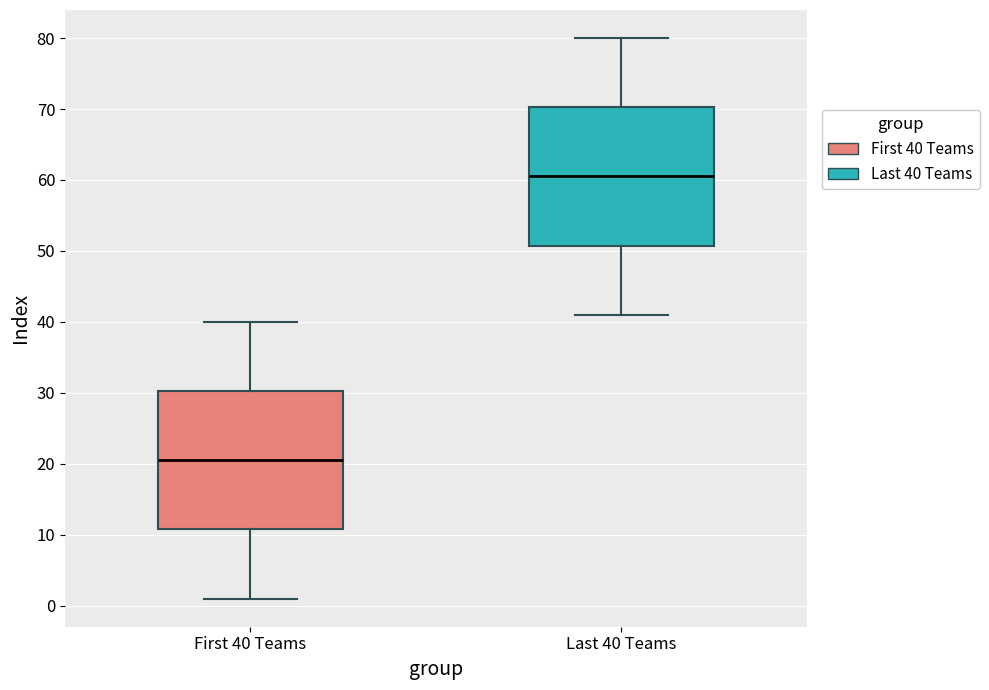

Reading left to right, read every box against the y-axis: the position of its median line, the range the box covers, and the ends of its whiskers. The values are not printed on the chart, so give them approximately, as read against the axis.

First 40 Teams: median 21, box 11 to 30, whiskers 1 to 40
Last 40 Teams: median 61, box 51 to 70, whiskers 41 to 80